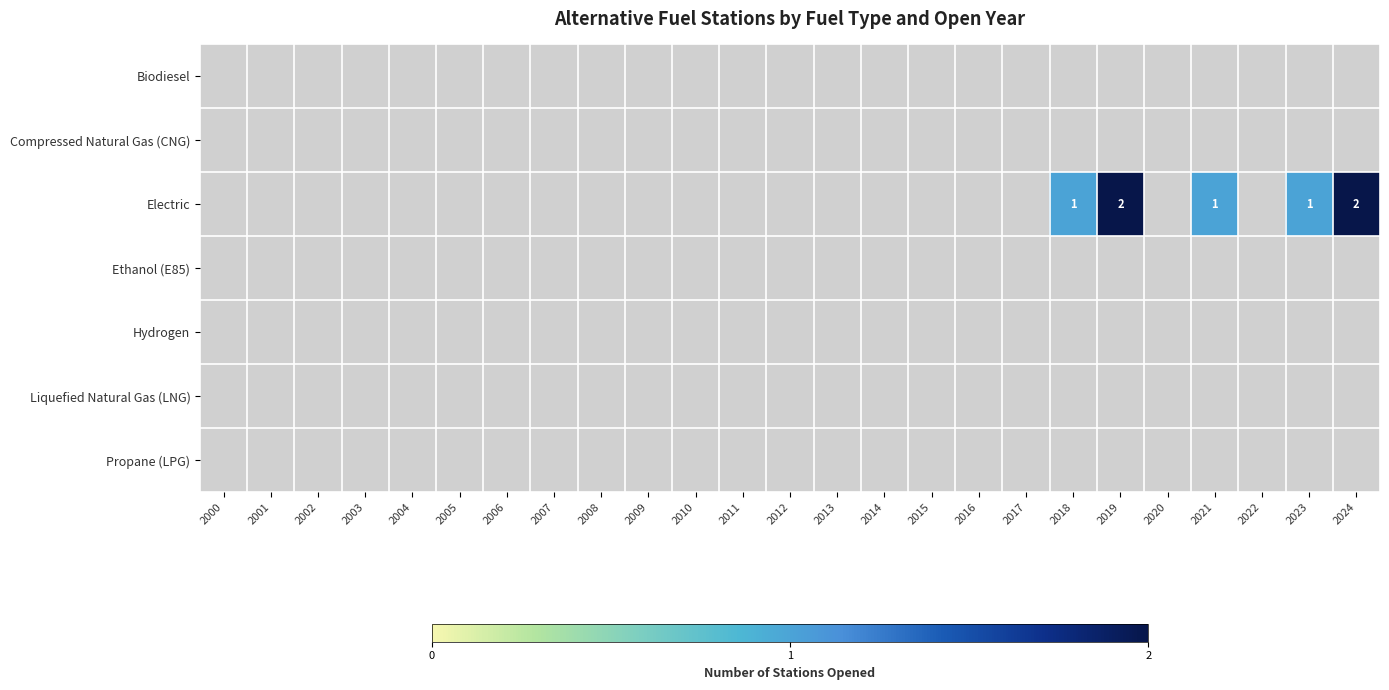

Which series has the largest total across all categories?

Electric